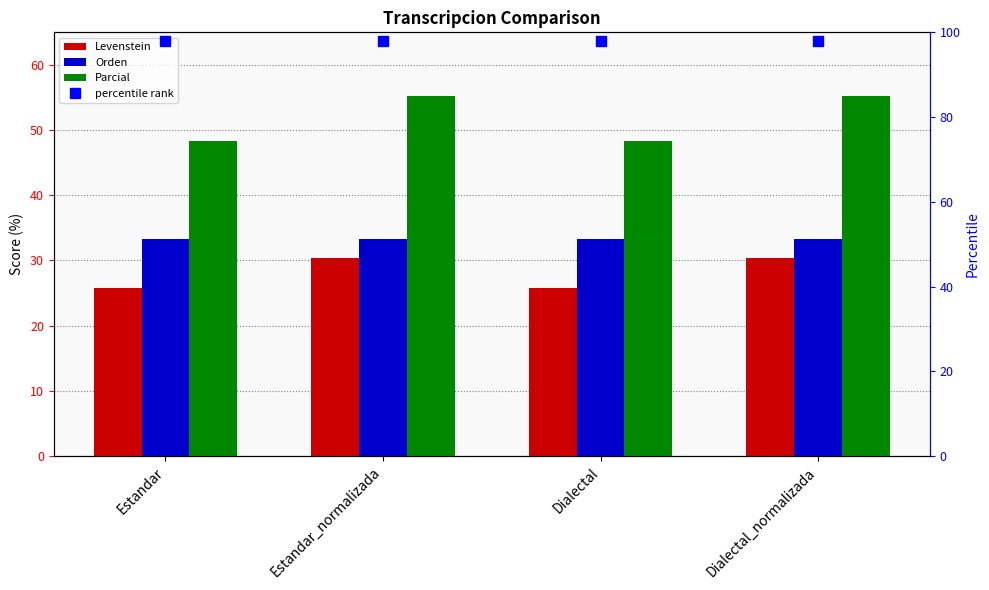

True or false: Orden has a value of 33.3 at Estandar_normalizada.

True